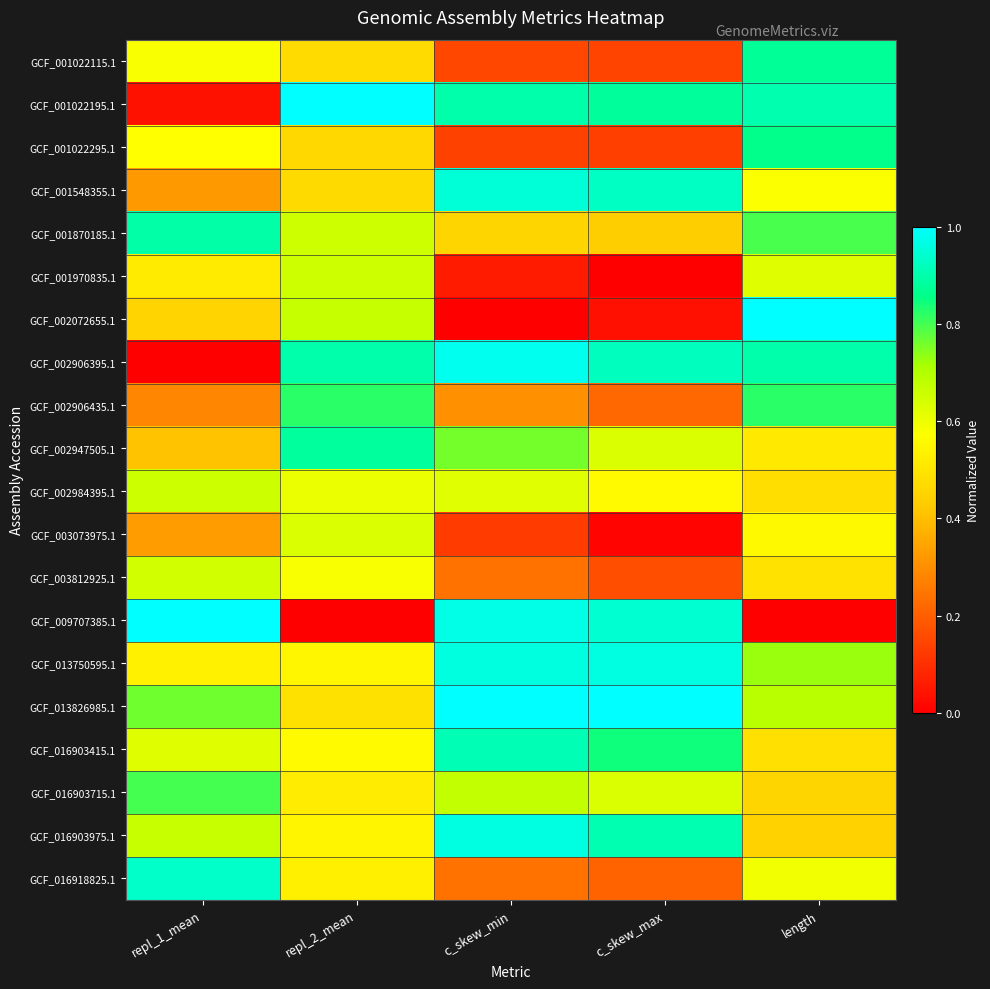

Reading right to left, extract all data points from this chart.

GCF_001022115.1: length=0.9	c_skew_max=0.1	c_skew_min=0.2	repl_2_mean=0.5	repl_1_mean=0.6
GCF_001022195.1: length=0.9	c_skew_max=0.9	c_skew_min=0.9	repl_2_mean=1.0	repl_1_mean=0.0
GCF_001022295.1: length=0.9	c_skew_max=0.1	c_skew_min=0.1	repl_2_mean=0.5	repl_1_mean=0.6
GCF_001548355.1: length=0.6	c_skew_max=0.9	c_skew_min=1.0	repl_2_mean=0.5	repl_1_mean=0.3
GCF_001870185.1: length=0.8	c_skew_max=0.4	c_skew_min=0.5	repl_2_mean=0.7	repl_1_mean=0.9
GCF_001970835.1: length=0.6	c_skew_max=0.0	c_skew_min=0.1	repl_2_mean=0.7	repl_1_mean=0.5
GCF_002072655.1: length=1.0	c_skew_max=0.0	c_skew_min=0.0	repl_2_mean=0.7	repl_1_mean=0.5
GCF_002906395.1: length=0.9	c_skew_max=0.9	c_skew_min=1.0	repl_2_mean=0.9	repl_1_mean=0.0
GCF_002906435.1: length=0.8	c_skew_max=0.2	c_skew_min=0.3	repl_2_mean=0.8	repl_1_mean=0.3
GCF_002947505.1: length=0.5	c_skew_max=0.6	c_skew_min=0.8	repl_2_mean=0.9	repl_1_mean=0.4
GCF_002984395.1: length=0.5	c_skew_max=0.6	c_skew_min=0.6	repl_2_mean=0.6	repl_1_mean=0.7
GCF_003073975.1: length=0.6	c_skew_max=0.0	c_skew_min=0.1	repl_2_mean=0.6	repl_1_mean=0.3
GCF_003812925.1: length=0.5	c_skew_max=0.2	c_skew_min=0.2	repl_2_mean=0.6	repl_1_mean=0.6
GCF_009707385.1: length=0.0	c_skew_max=0.9	c_skew_min=1.0	repl_2_mean=0.0	repl_1_mean=1.0
GCF_013750595.1: length=0.7	c_skew_max=1.0	c_skew_min=1.0	repl_2_mean=0.5	repl_1_mean=0.5
GCF_013826985.1: length=0.7	c_skew_max=1.0	c_skew_min=1.0	repl_2_mean=0.5	repl_1_mean=0.8
GCF_016903415.1: length=0.5	c_skew_max=0.8	c_skew_min=0.9	repl_2_mean=0.6	repl_1_mean=0.6
GCF_016903715.1: length=0.5	c_skew_max=0.6	c_skew_min=0.7	repl_2_mean=0.5	repl_1_mean=0.8
GCF_016903975.1: length=0.4	c_skew_max=0.9	c_skew_min=1.0	repl_2_mean=0.5	repl_1_mean=0.7
GCF_016918825.1: length=0.6	c_skew_max=0.2	c_skew_min=0.2	repl_2_mean=0.5	repl_1_mean=0.9